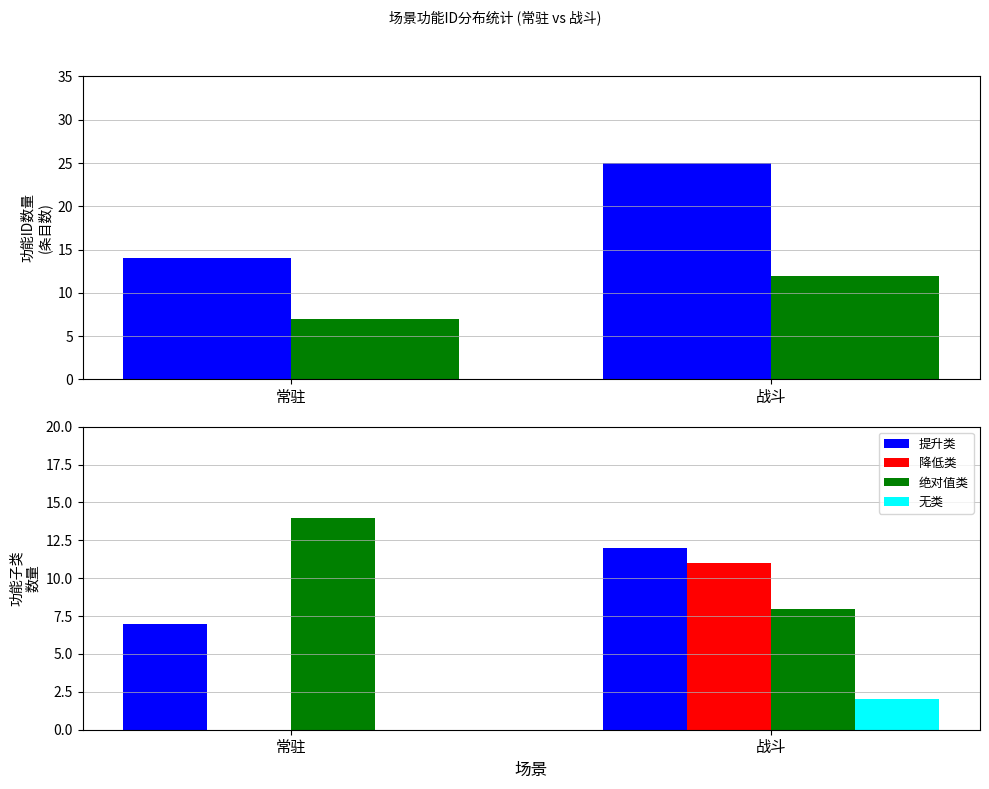

At how many categories does at least one series exceed 10?

2